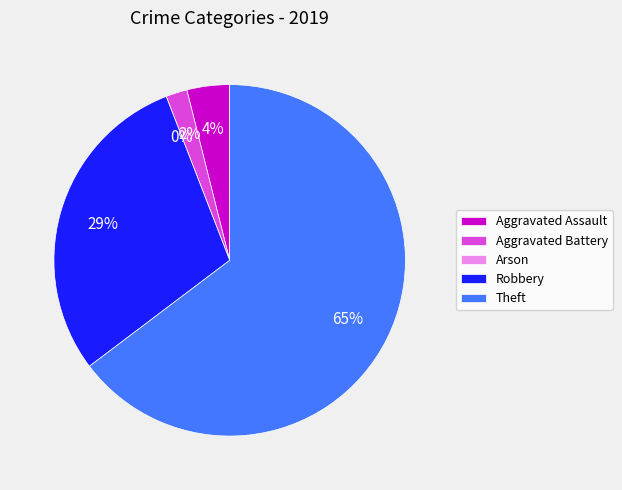

What percentage is the Aggravated Assault slice, to the nearest percent?

4%